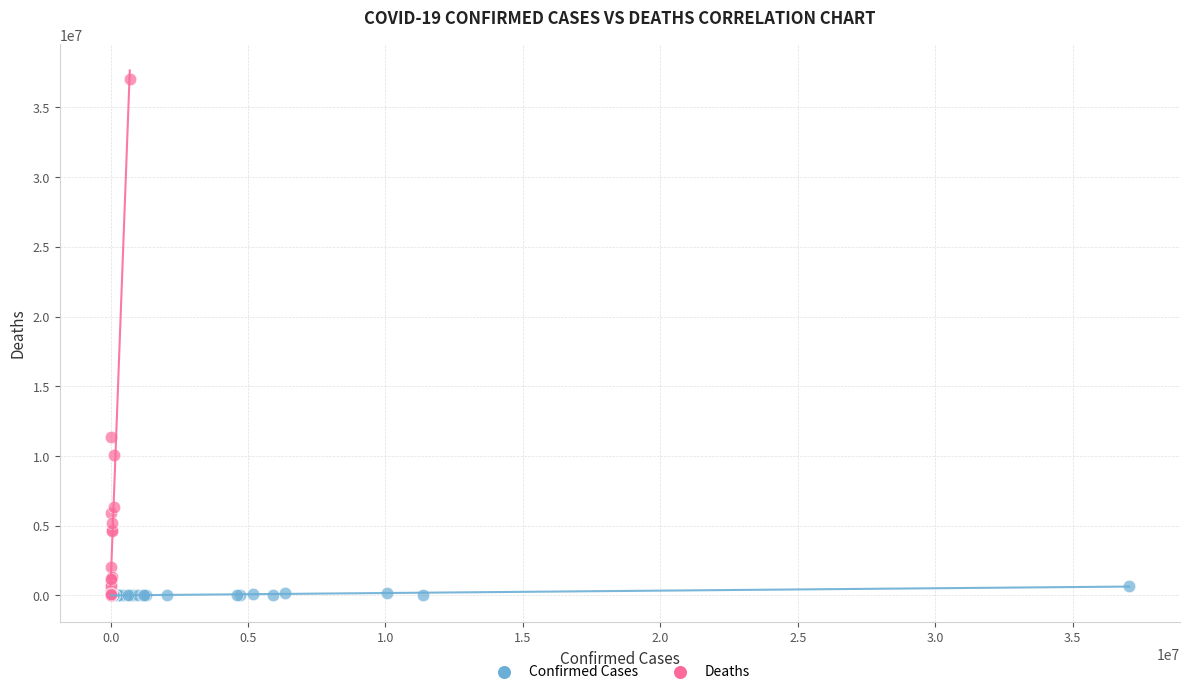

Which series reaches the maximum Y coordinate?

Deaths